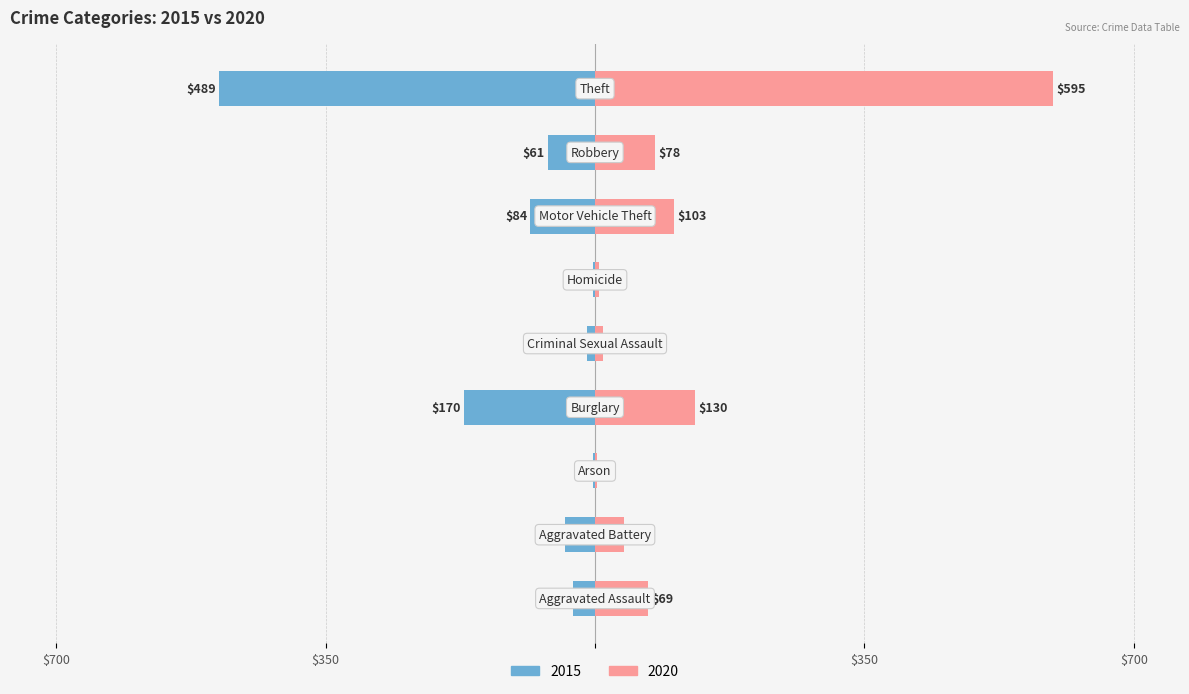

How many categories are shown in the chart?

9